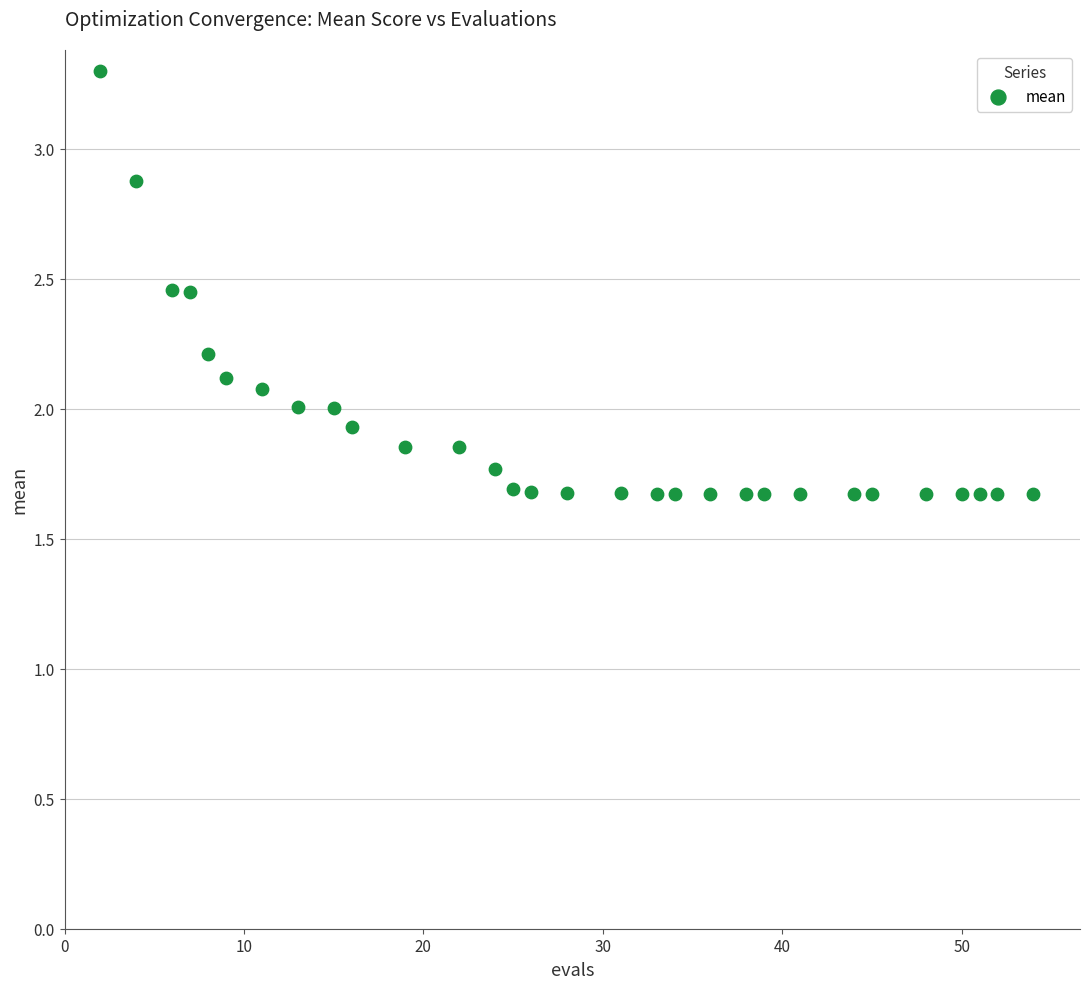

What is the range of X values (max minus min)?

52.0